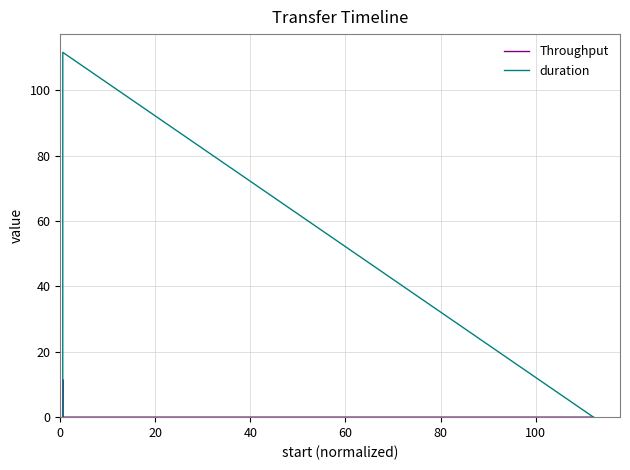

Which series has the largest range (max minus min)?

duration